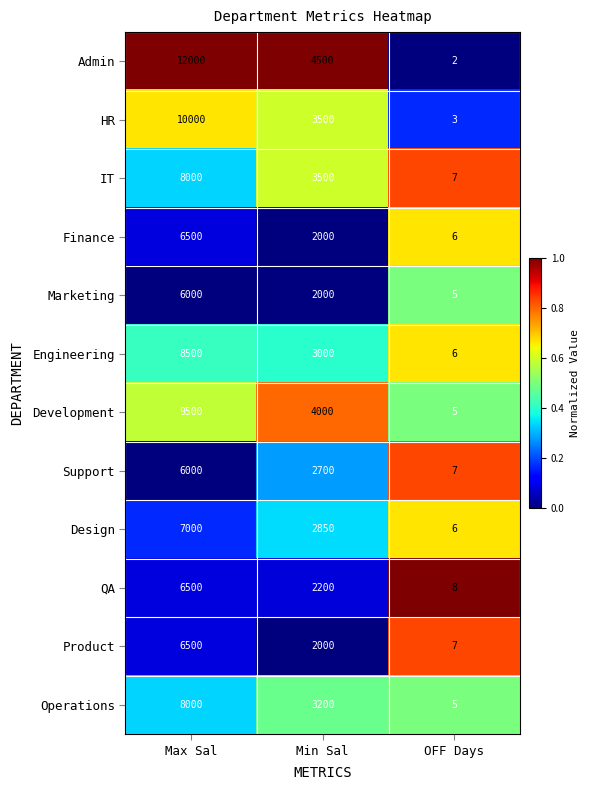

Is it true that Marketing equals 7917 at Max Sal?

False